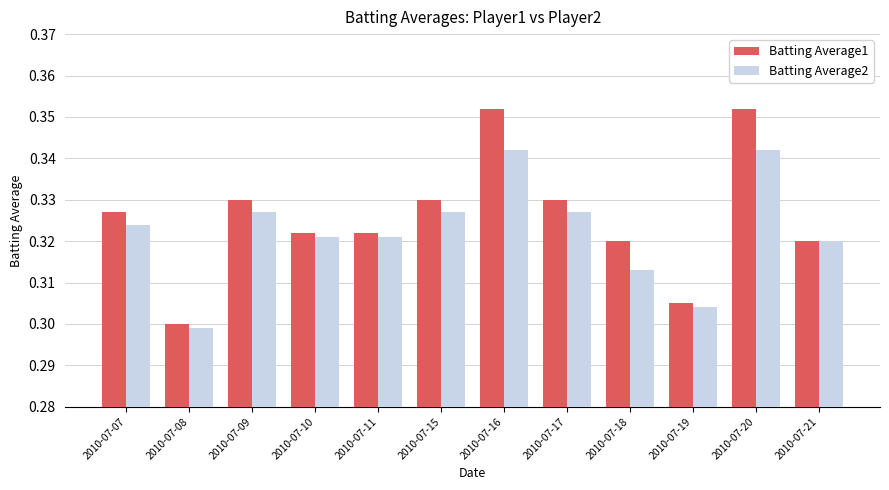

Which series changed the most between 2010-07-19 and 2010-07-20?

Batting Average1